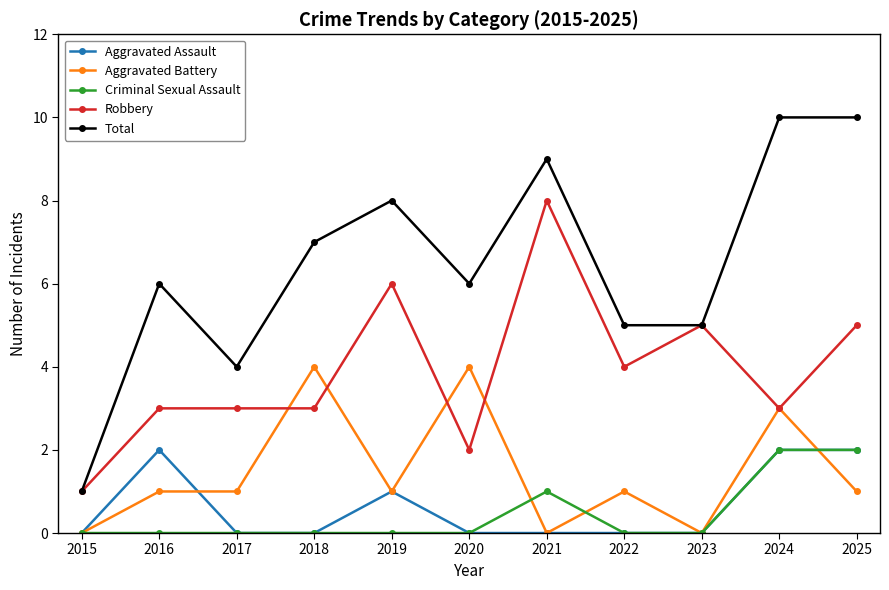

How many categories are shown in the chart?

11